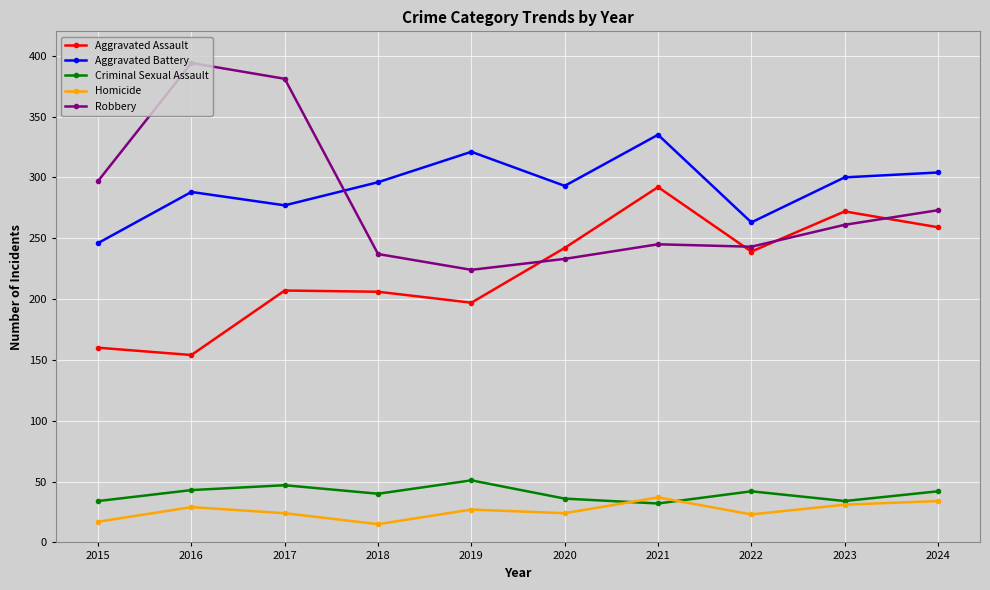

What is the difference between the maximum and minimum values in the Aggravated Battery series?

89